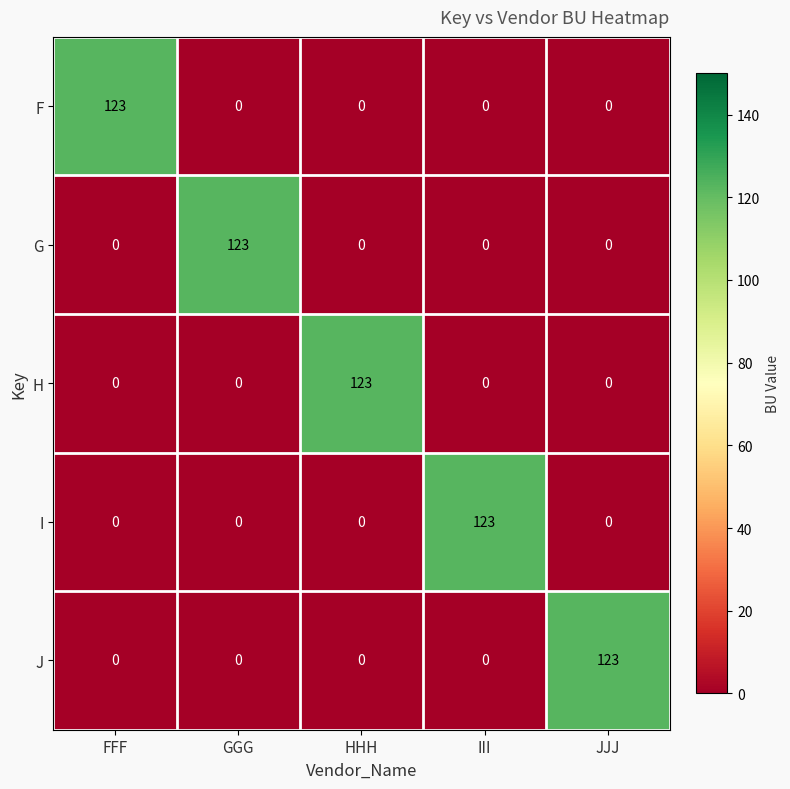

What is the greatest value displayed?

123